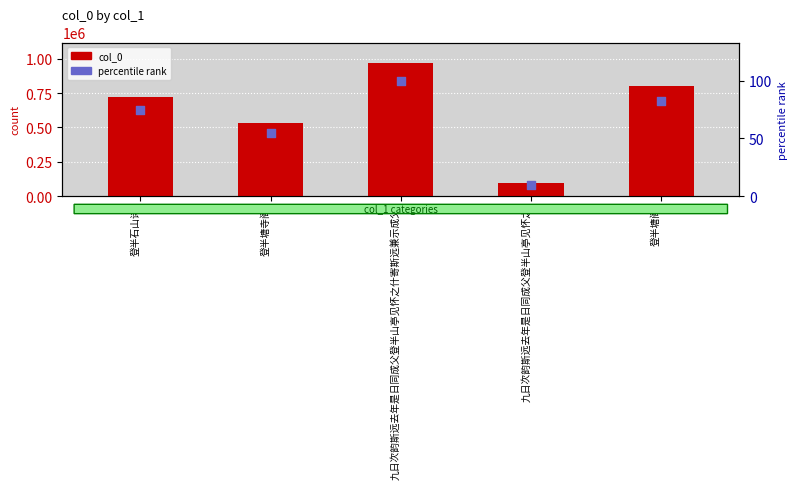

Which series has the largest total across all categories?

col_0